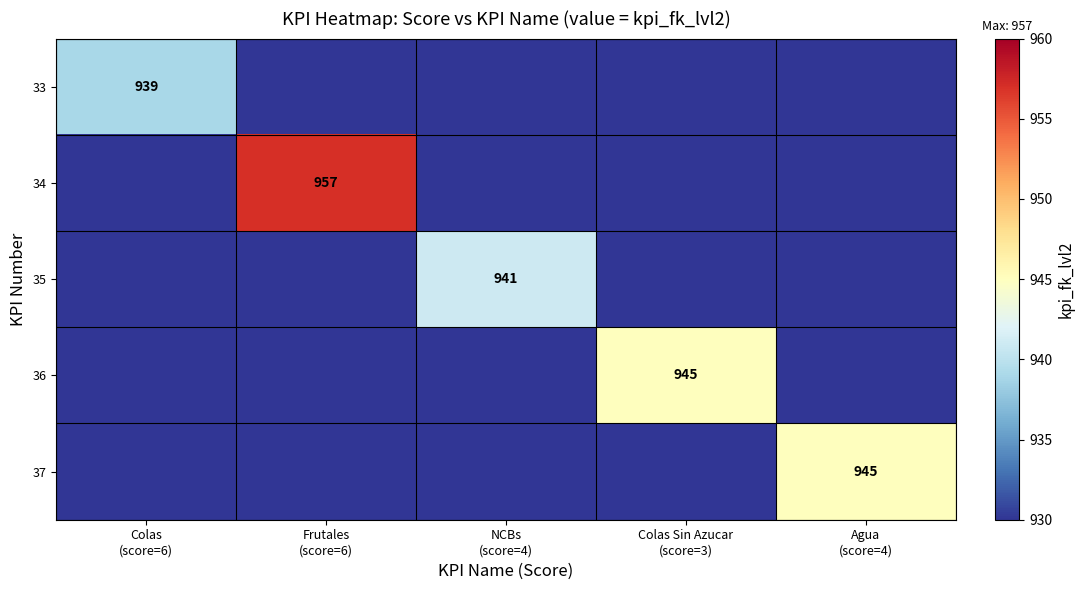

True or false: 33 has a value of 362 at Colas (score=6).

False